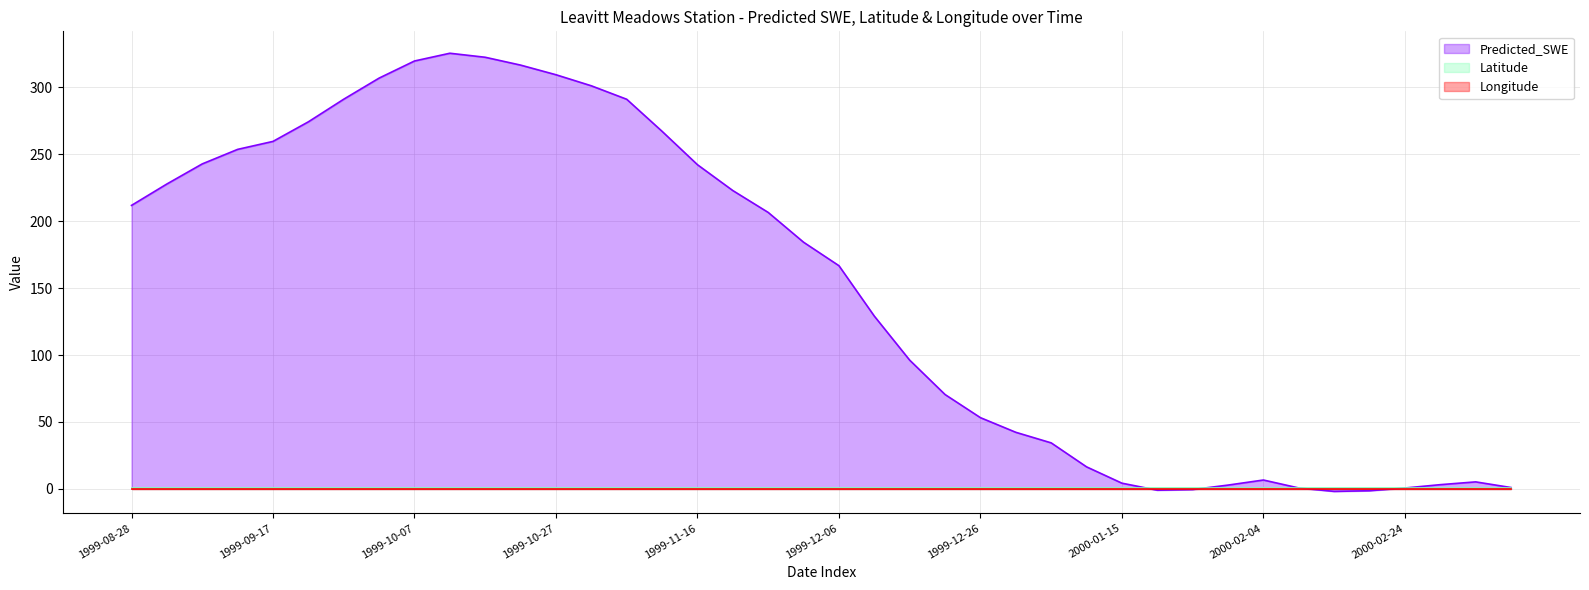

What is the total value across all series at 2000-03-05?

5.7